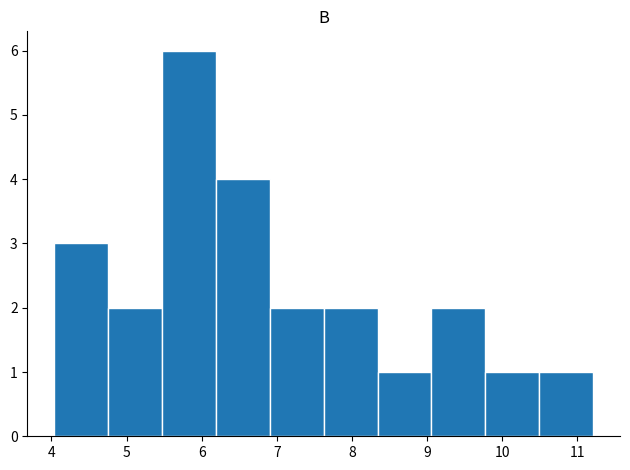

Reading left to right, transcribe this chart: for each bar, give the range it covers on the x-axis and its height. Neither the bar edges nor the heights are printed on the chart, so give them approximately, as read against the axes.

4.0 to 4.8: 3
4.8 to 5.5: 2
5.5 to 6.2: 6
6.2 to 6.9: 4
6.9 to 7.6: 2
7.6 to 8.3: 2
8.3 to 9.1: 1
9.1 to 9.8: 2
9.8 to 10.5: 1
10.5 to 11.2: 1